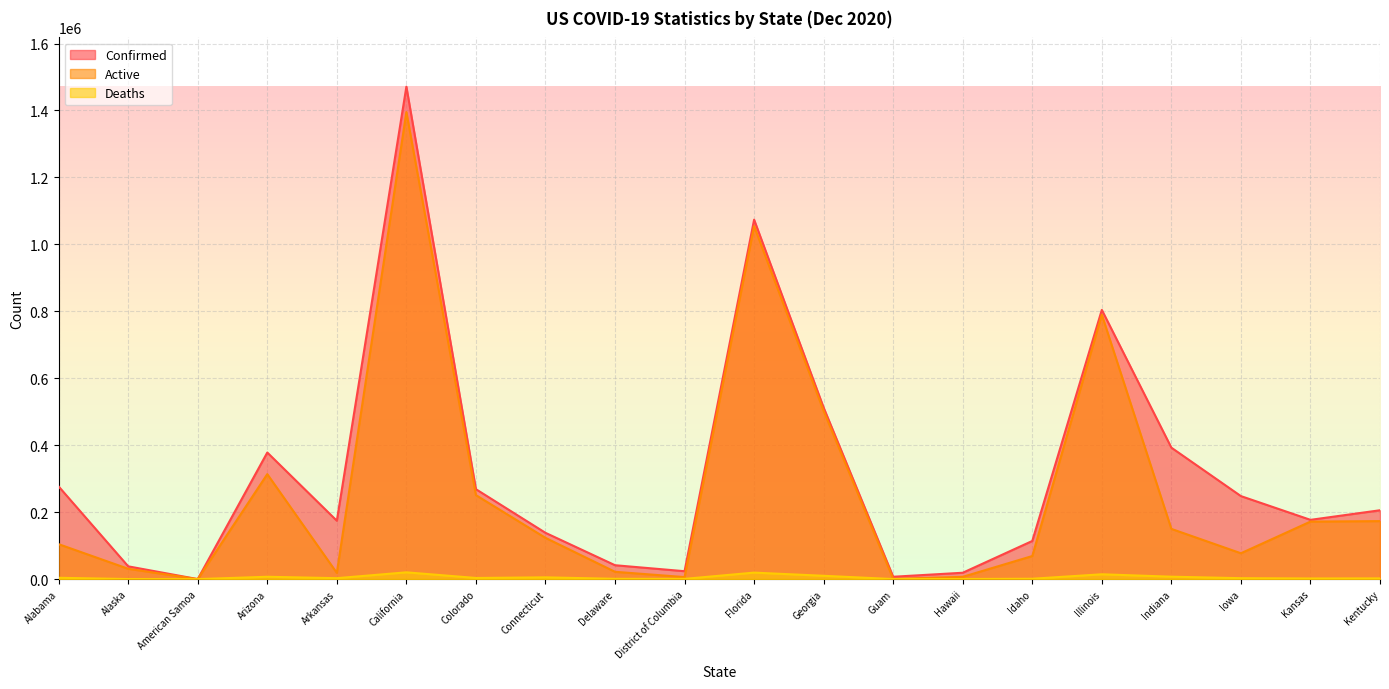

What value does the Confirmed series have at Delaware, to the nearest 50?

41450